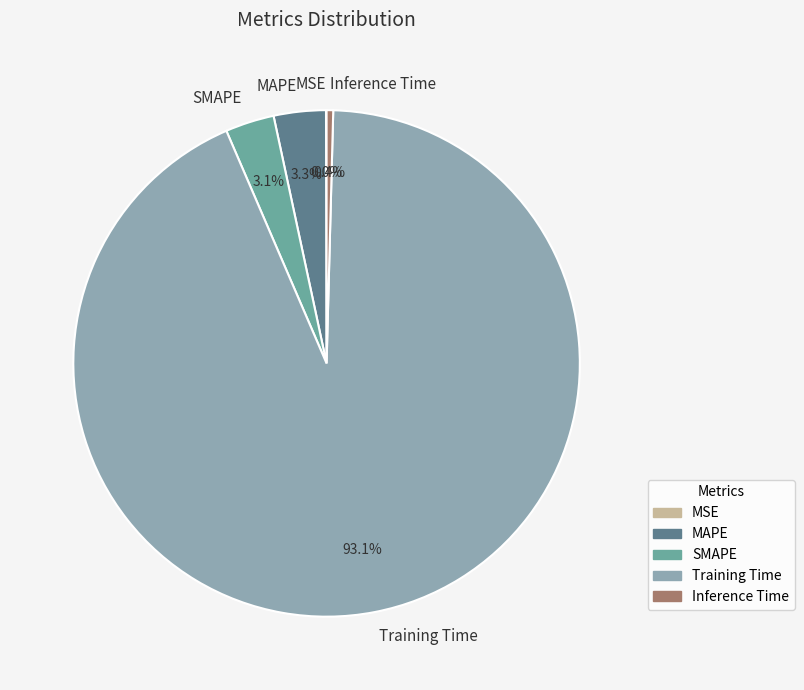

Does Training Time represent more than half of the total?

Yes